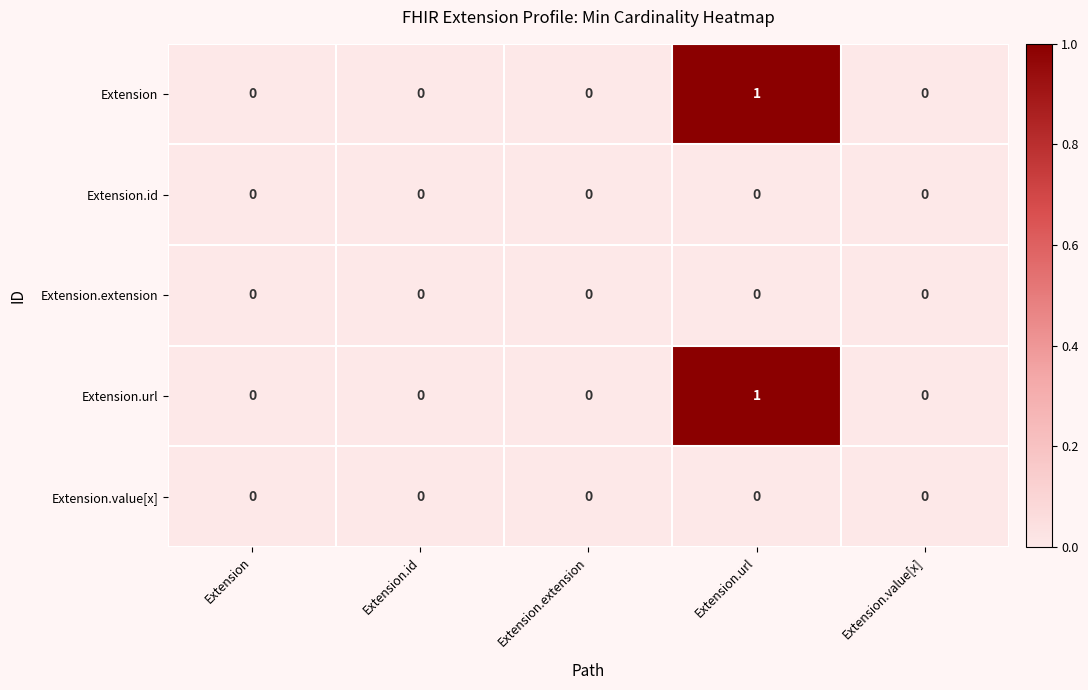

Is it true that Extension.extension equals 0 at Extension?

True